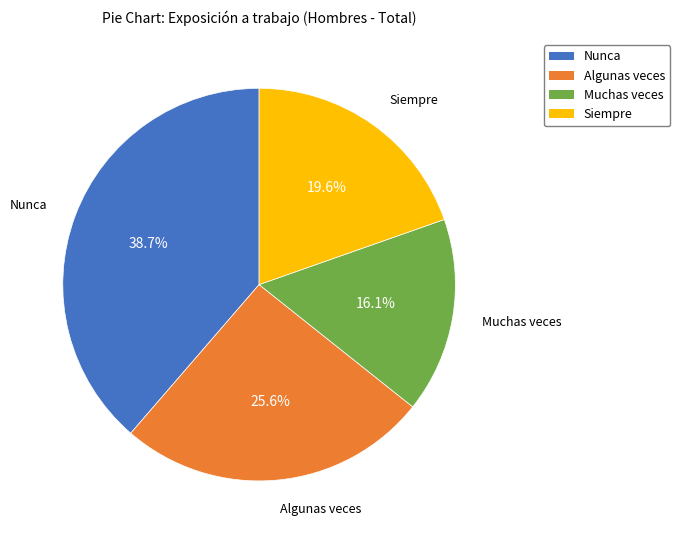

Is Muchas veces the majority of the pie?

No